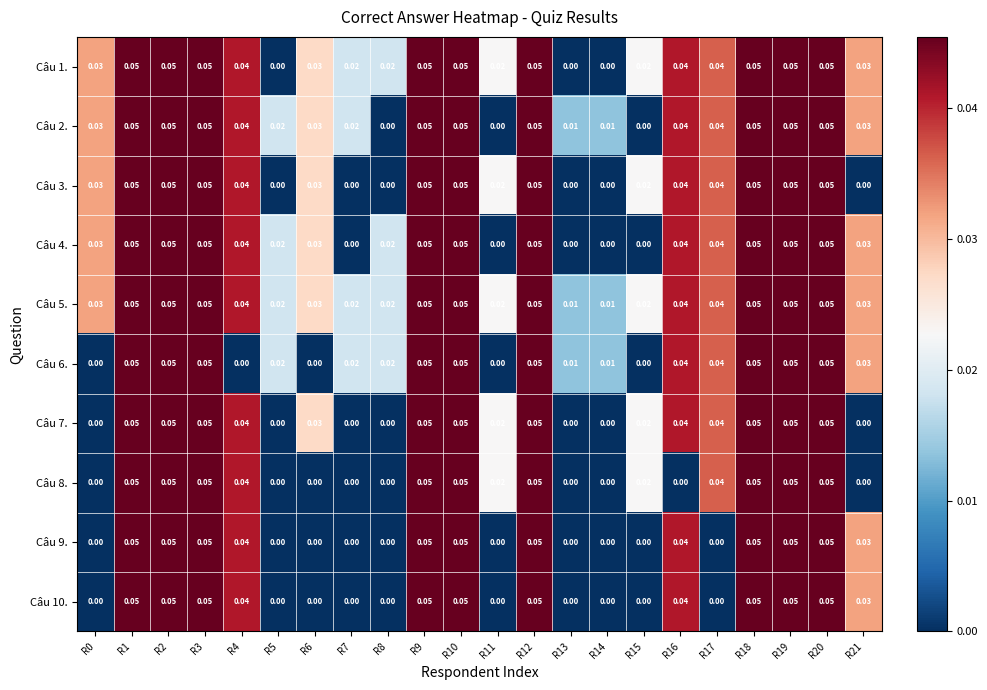

At which category is the sum across all series the highest?

R1